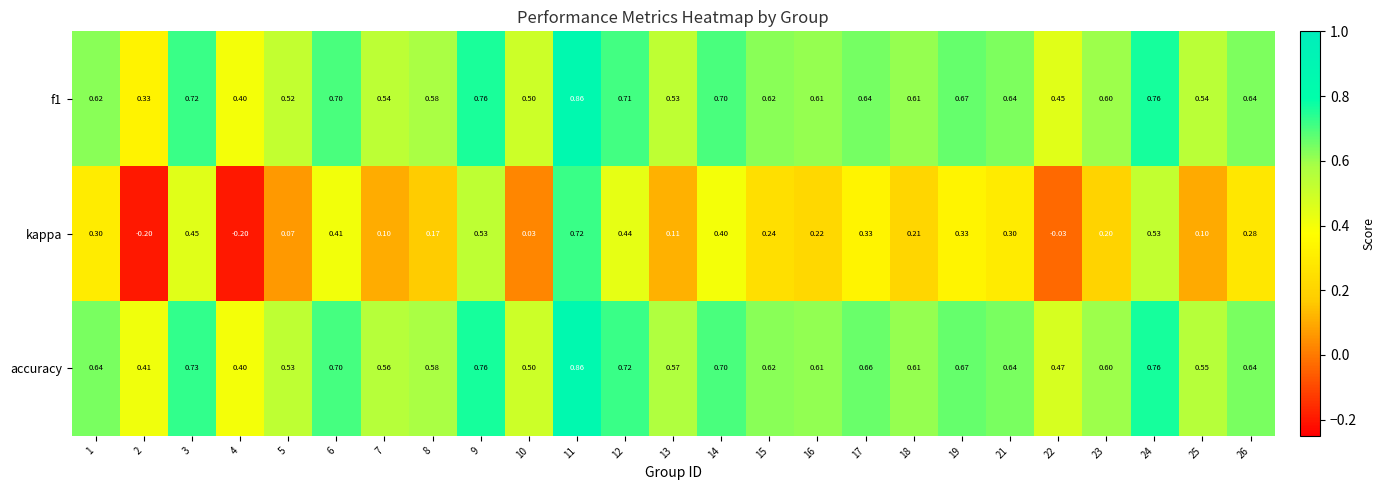

Is the value of kappa at 16 greater than the value of f1 at 17?

No